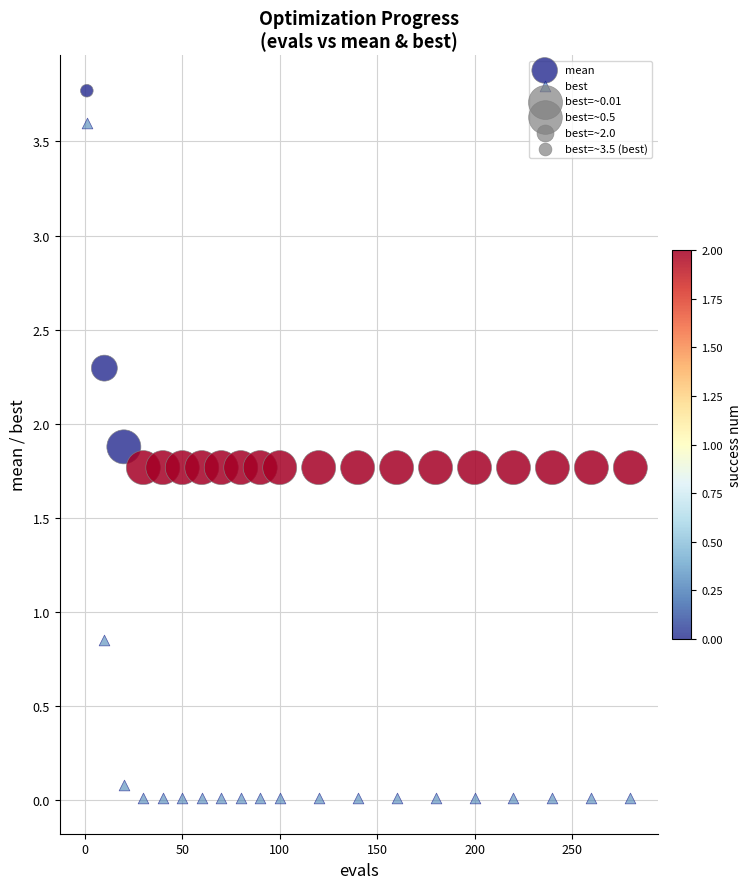

Which series reaches the minimum Y coordinate?

best